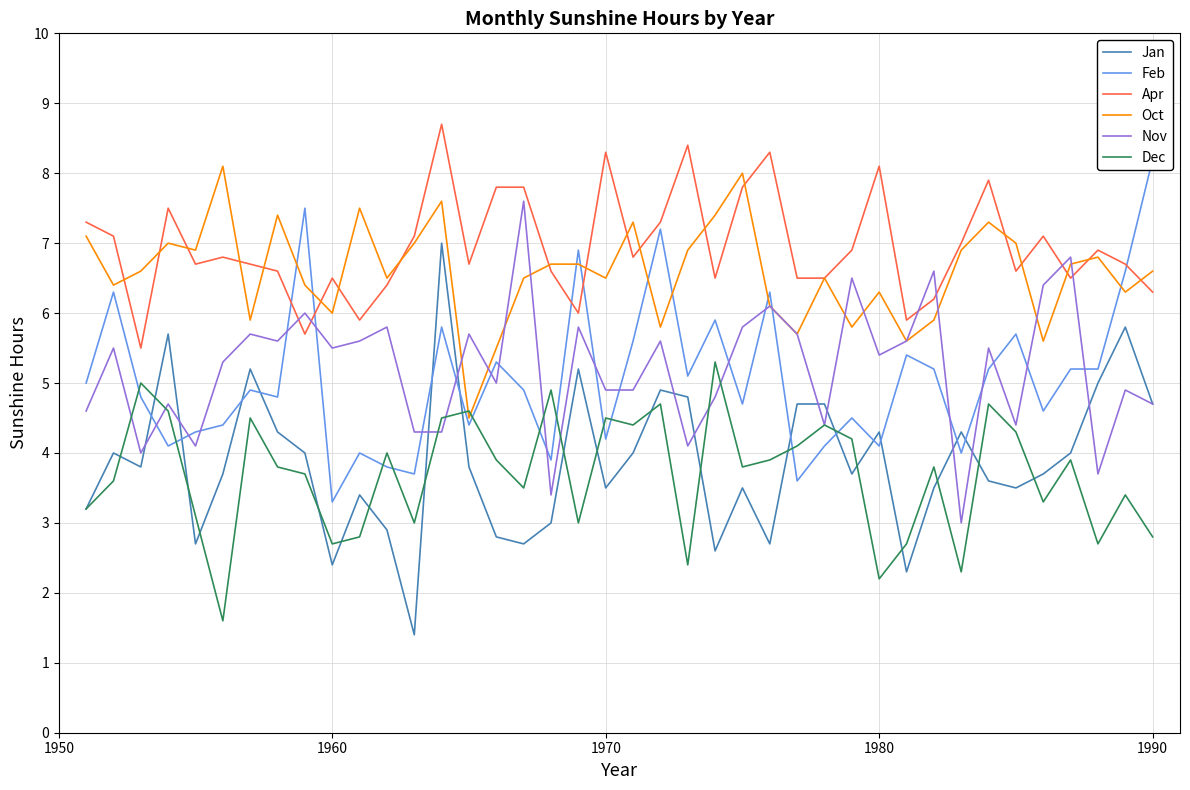

True or false: Apr and Nov intersect in this chart.

True